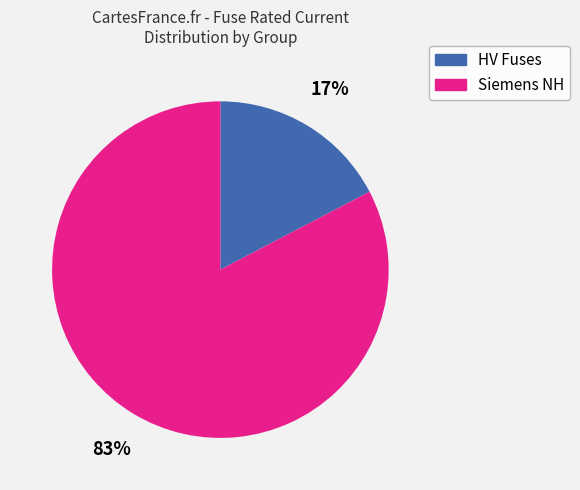

How many segments does this pie chart have?

2